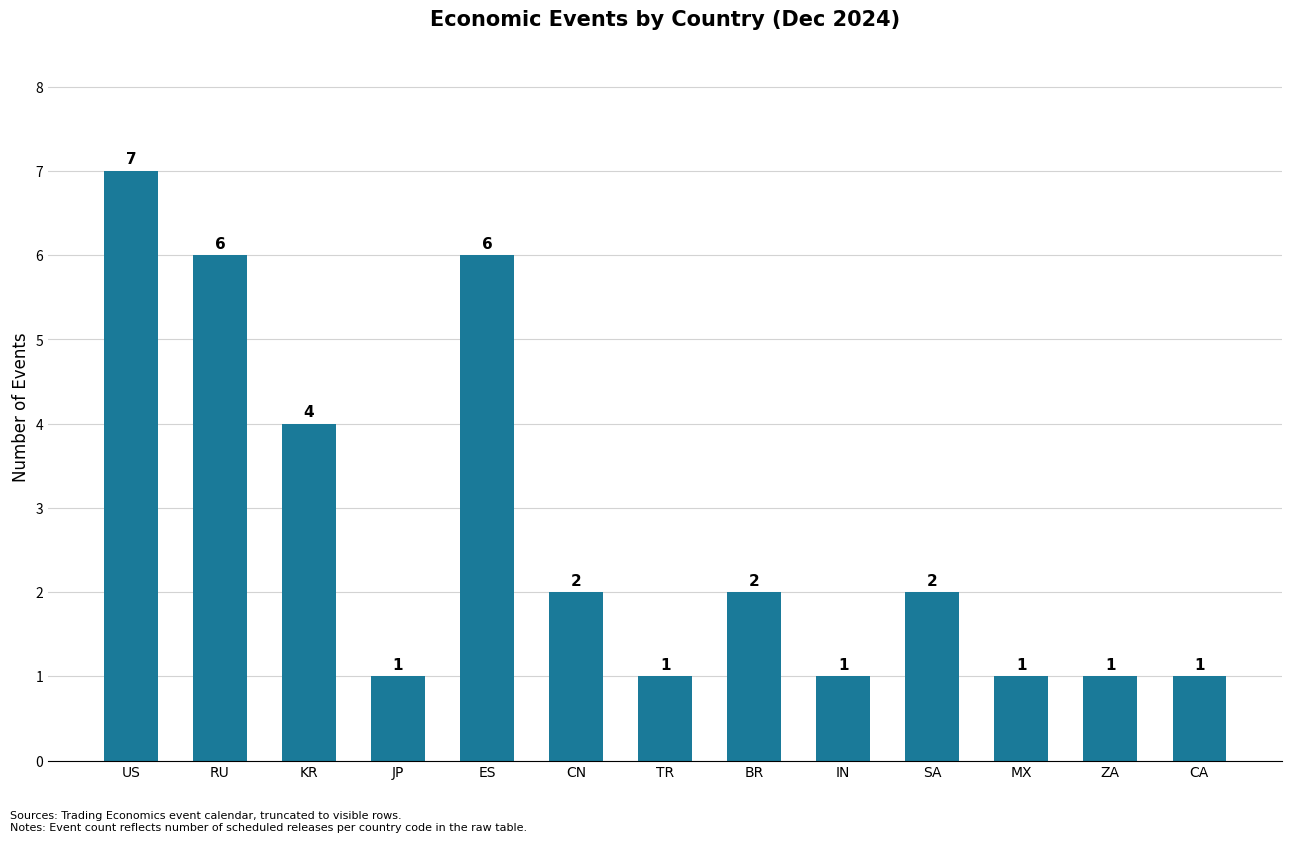

Which has a higher value, BR or MX?

BR